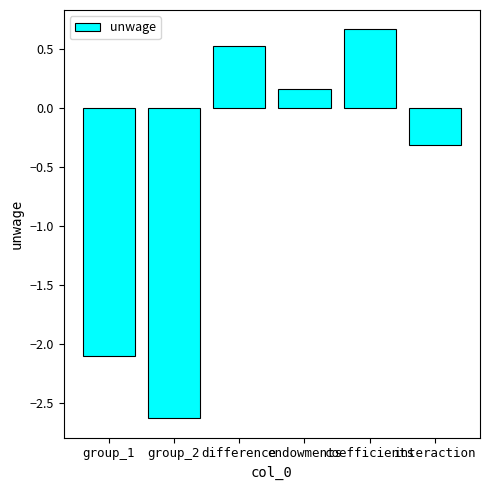

Reading left to right, extract all data points from this chart.

group_1=-2.1	group_2=-2.6	difference=0.5	endowments=0.2	coefficients=0.7	interaction=-0.3